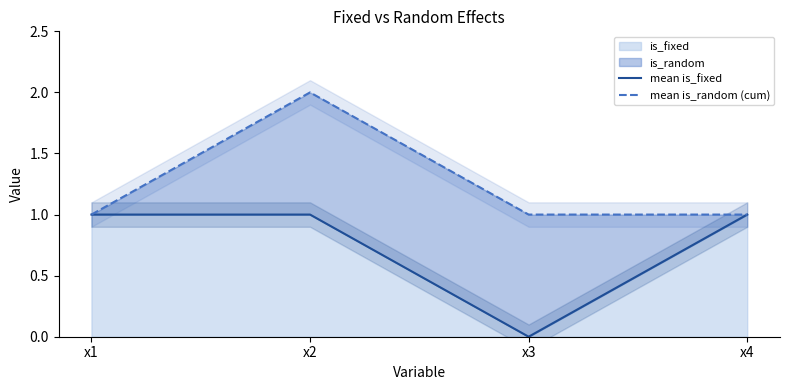

True or false: mean is_random (cum) has a value of 2 at x3.

False